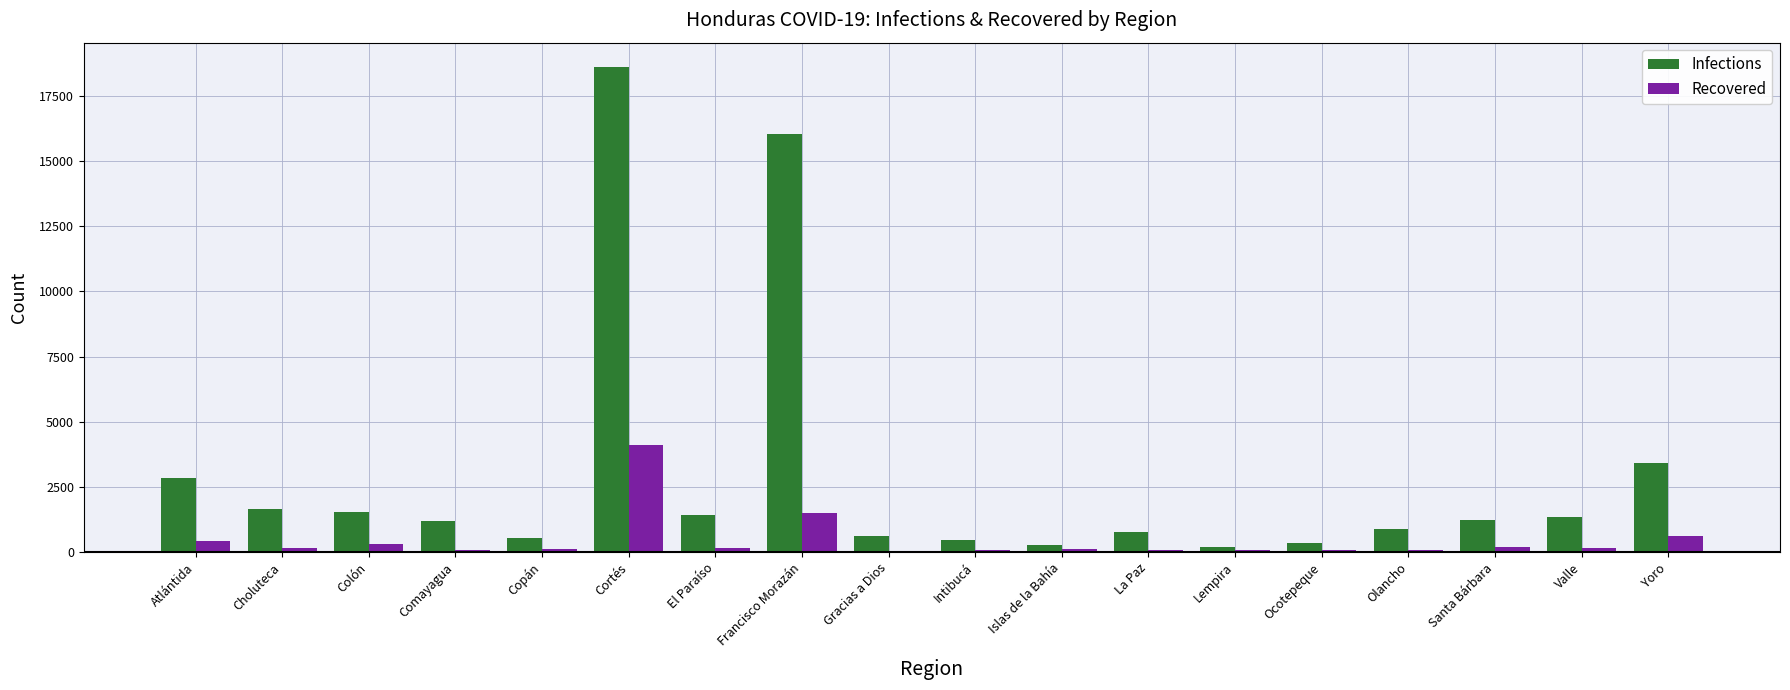

Between Comayagua and Francisco Morazán, which series saw the biggest shift?

Infections